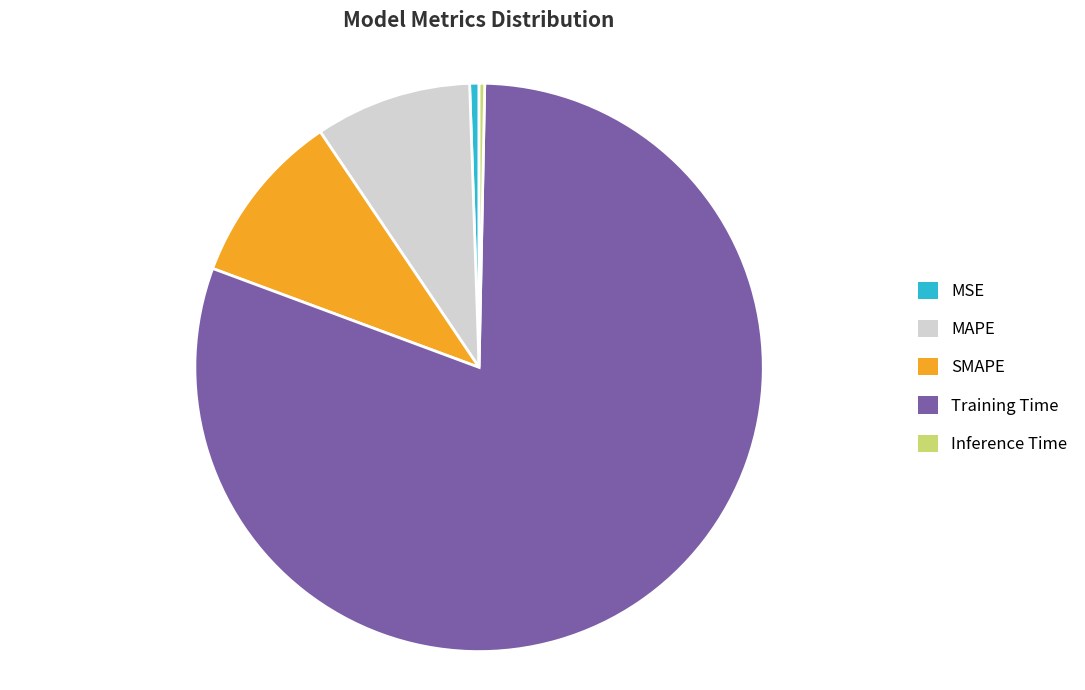

Count the number of slices in the pie.

5